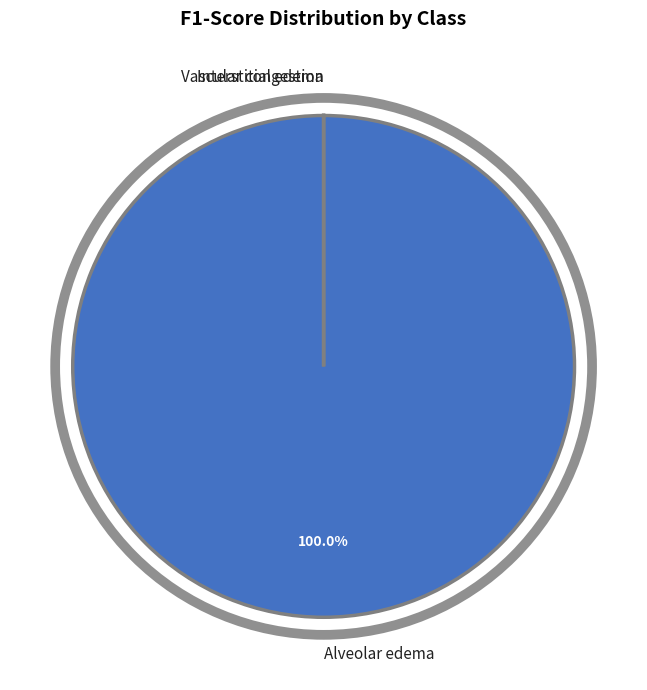

Is Alveolar edema the majority of the pie?

Yes